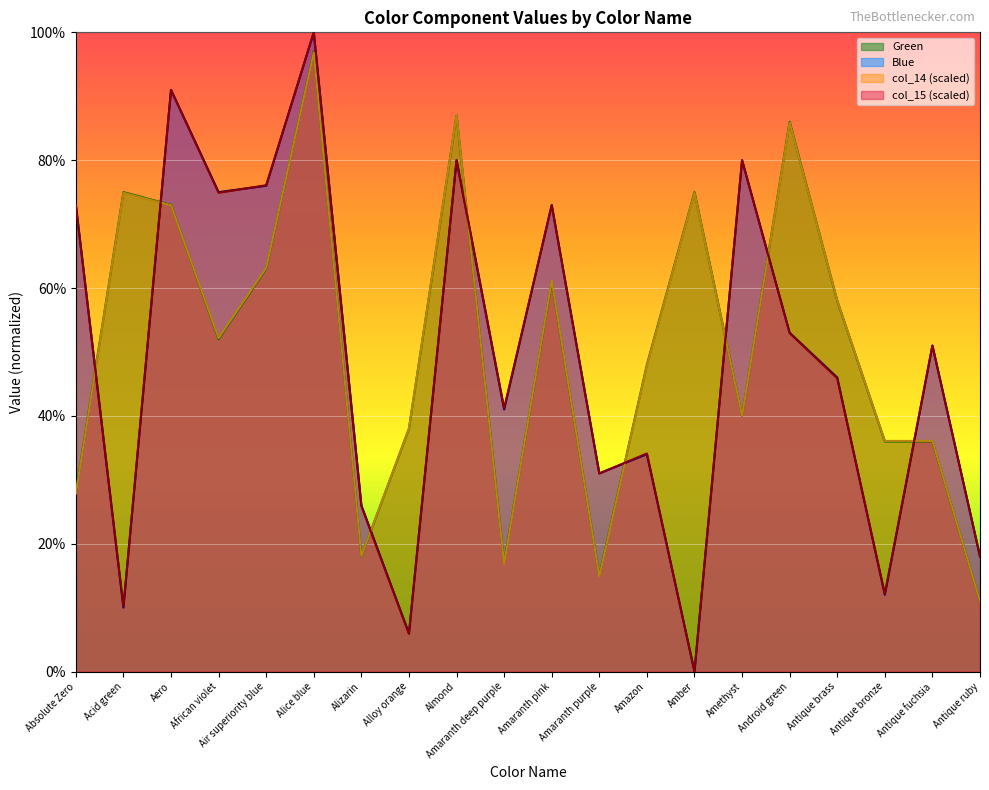

What is the difference between the maximum and minimum values in the Blue series?

1.0